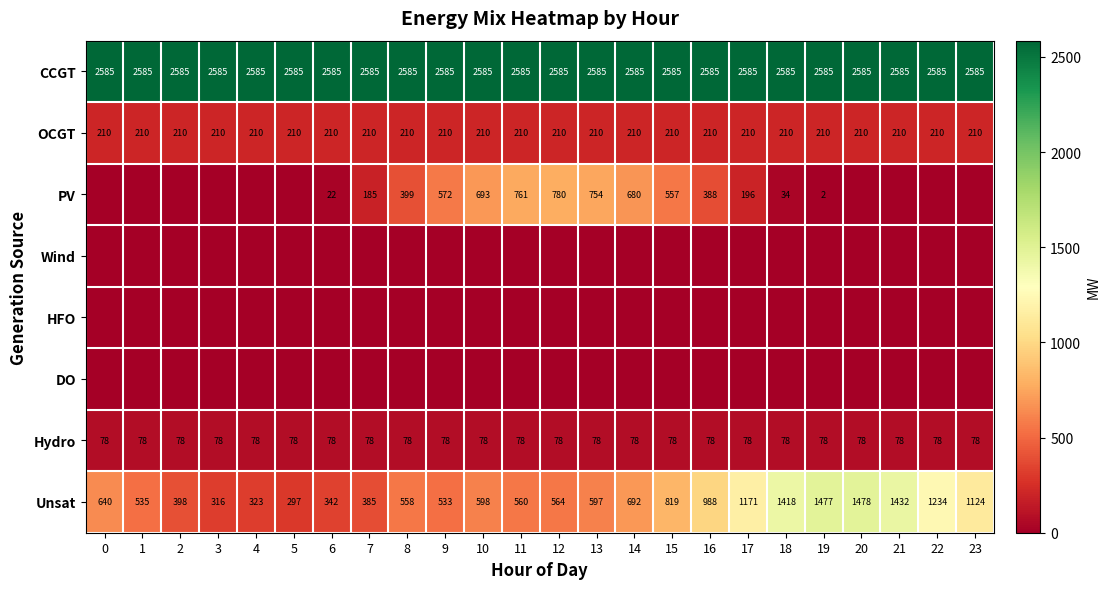

The value of CCGT at 20 is 2585. True or false?

True